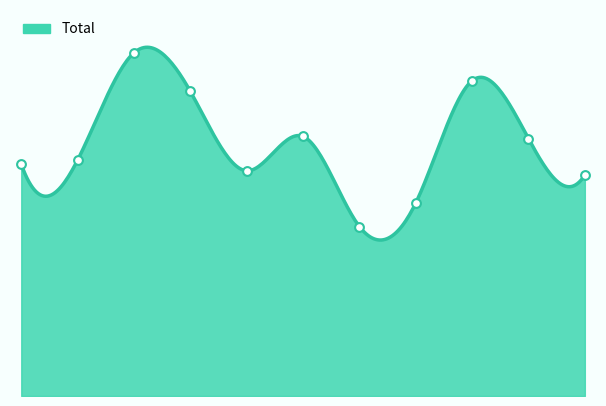

Approximately how many times larger is the value at 2015 compared to 2025?

1.0